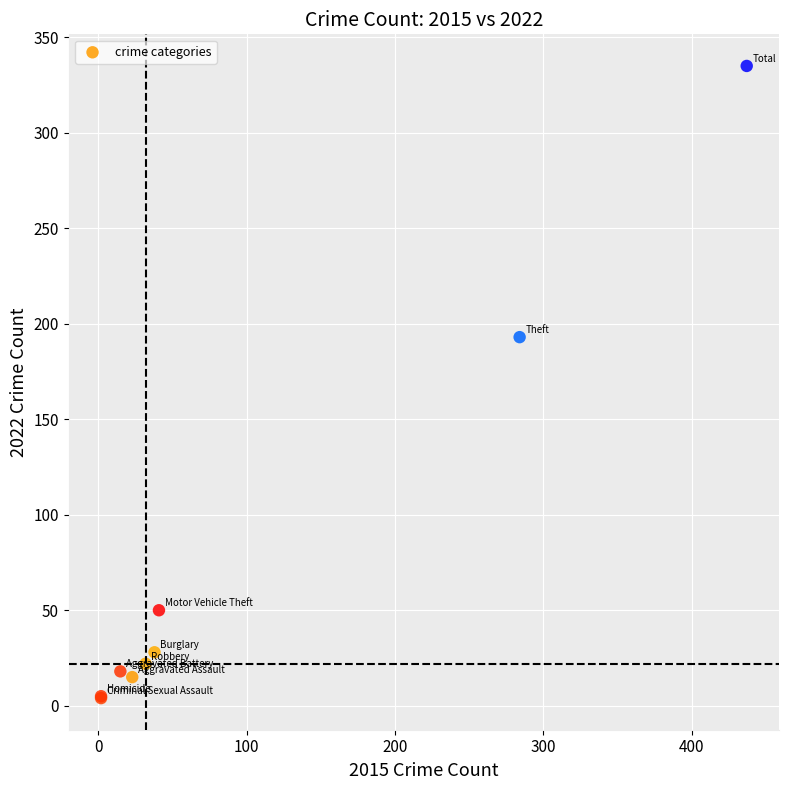

What Y value in the scatter plot is closest to 169?

193